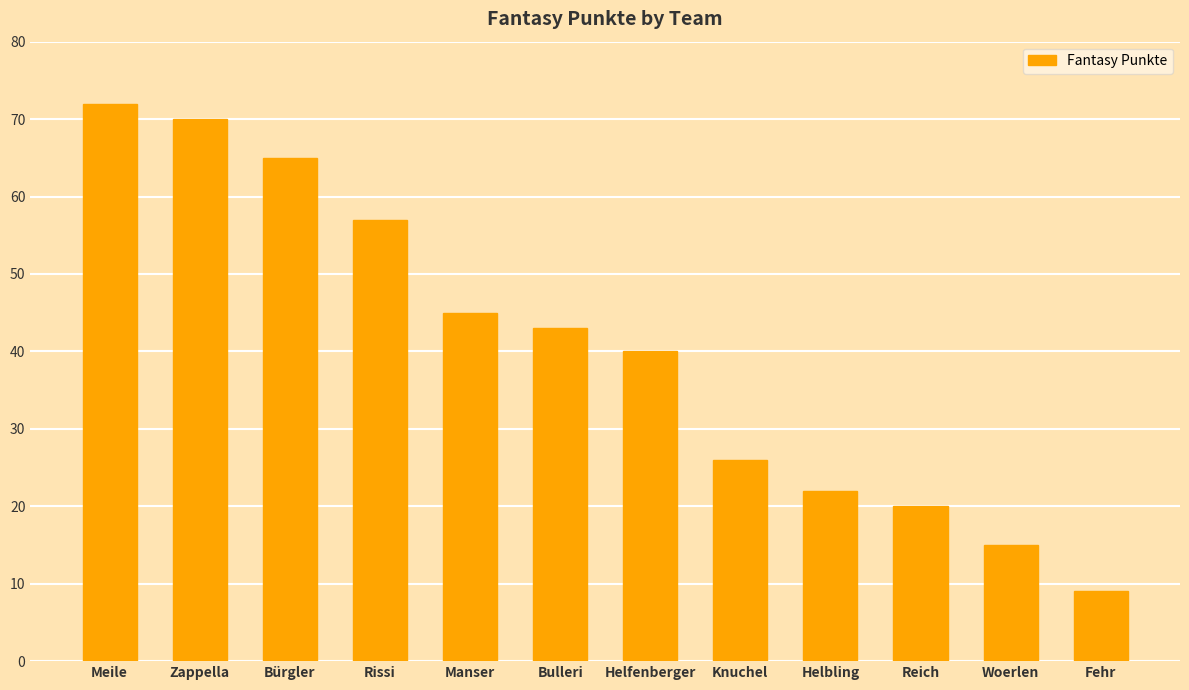

At which label does the data first exceed 43?

Meile